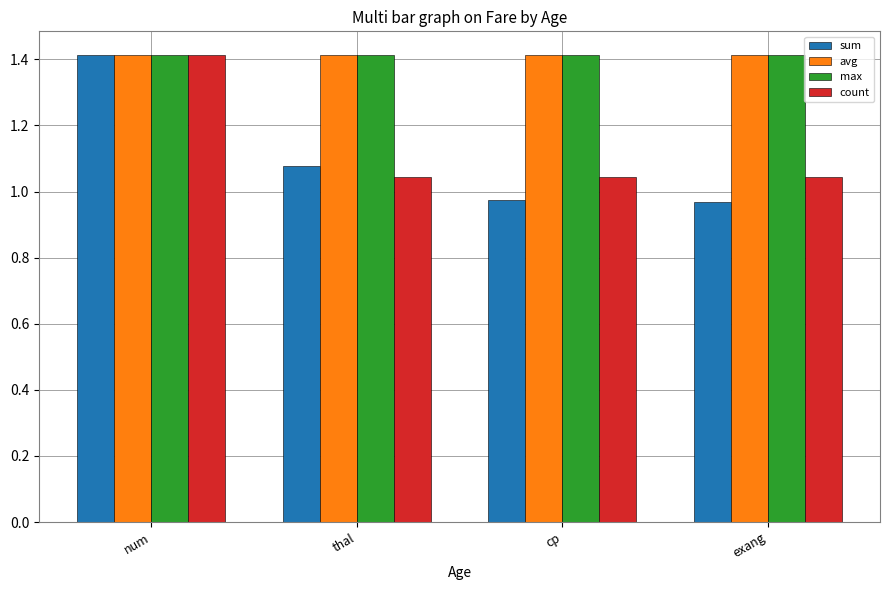

True or false: count has a value of 1.5 at thal.

False